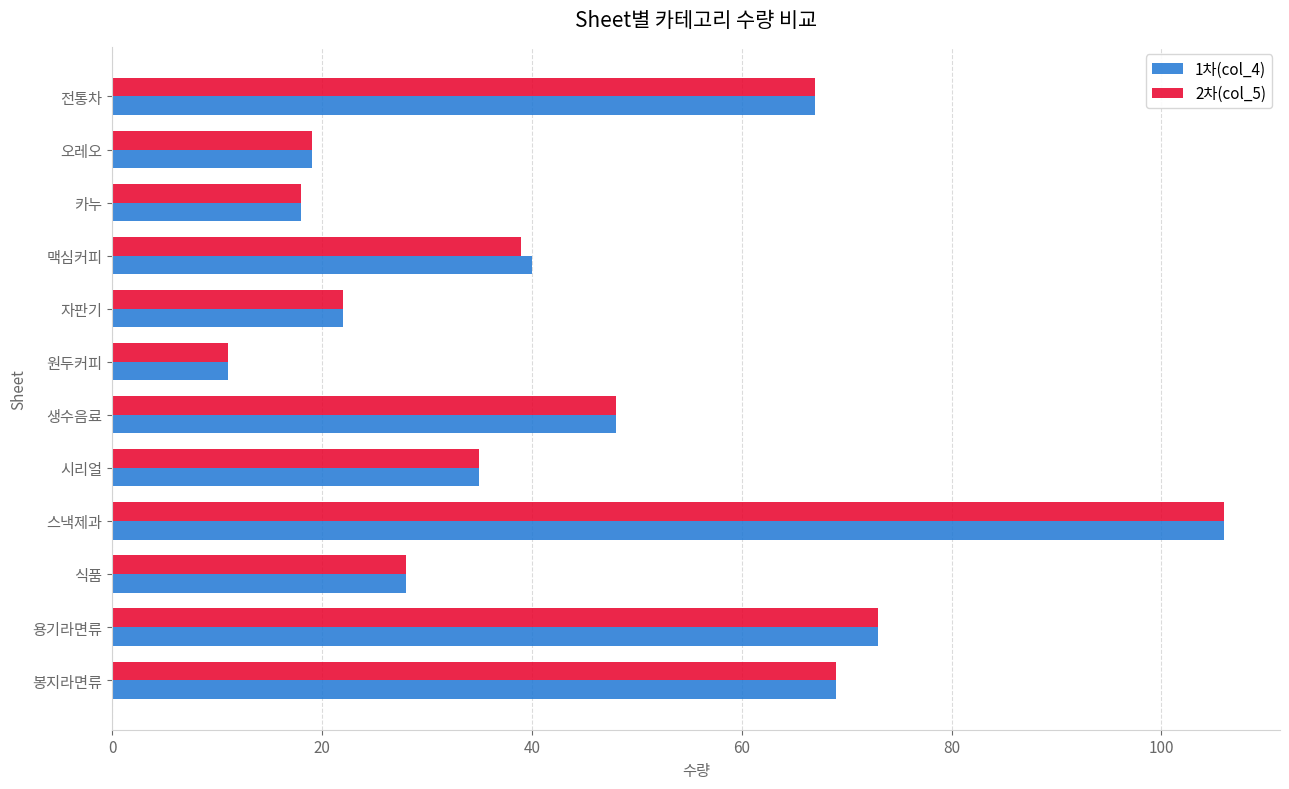

Is the value of 2차(col_5) at 오레오 greater than the value of 1차(col_4) at 용기라면류?

No